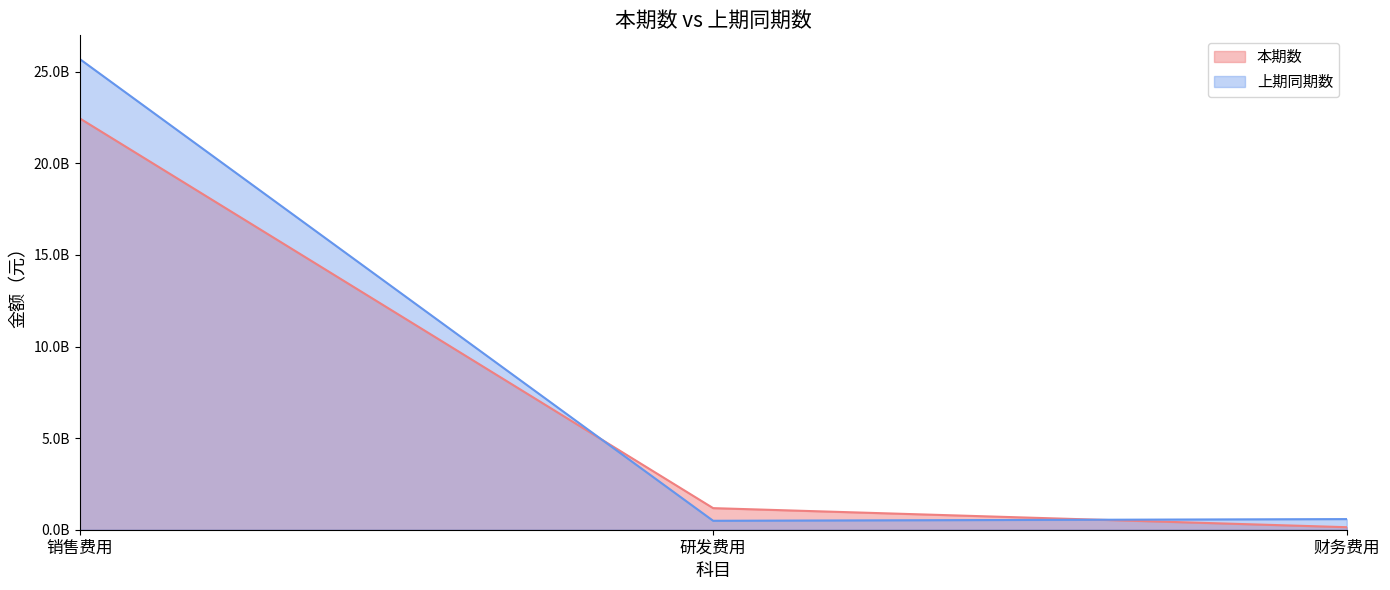

Which category has the lowest value across all series?

财务费用